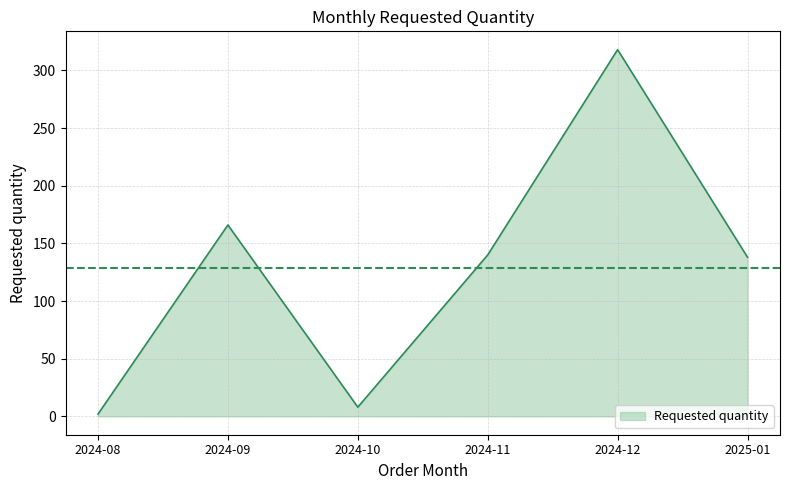

What position from the right is 2024-11?

3